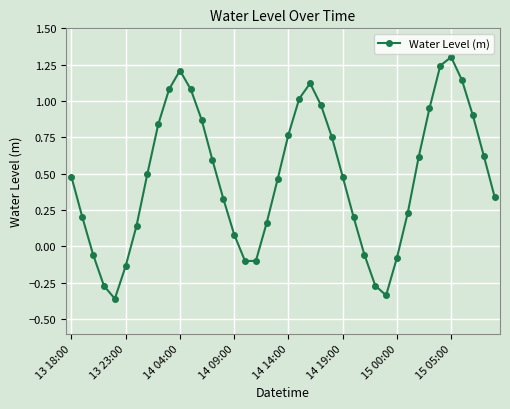

What is the maximum value shown in the chart?

1.3